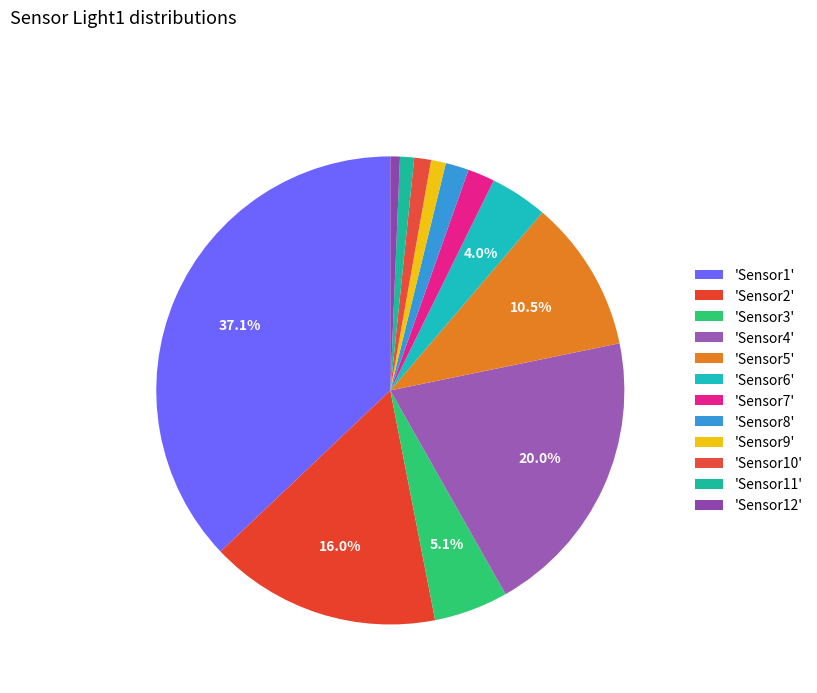

How many slices are in this pie chart?

12